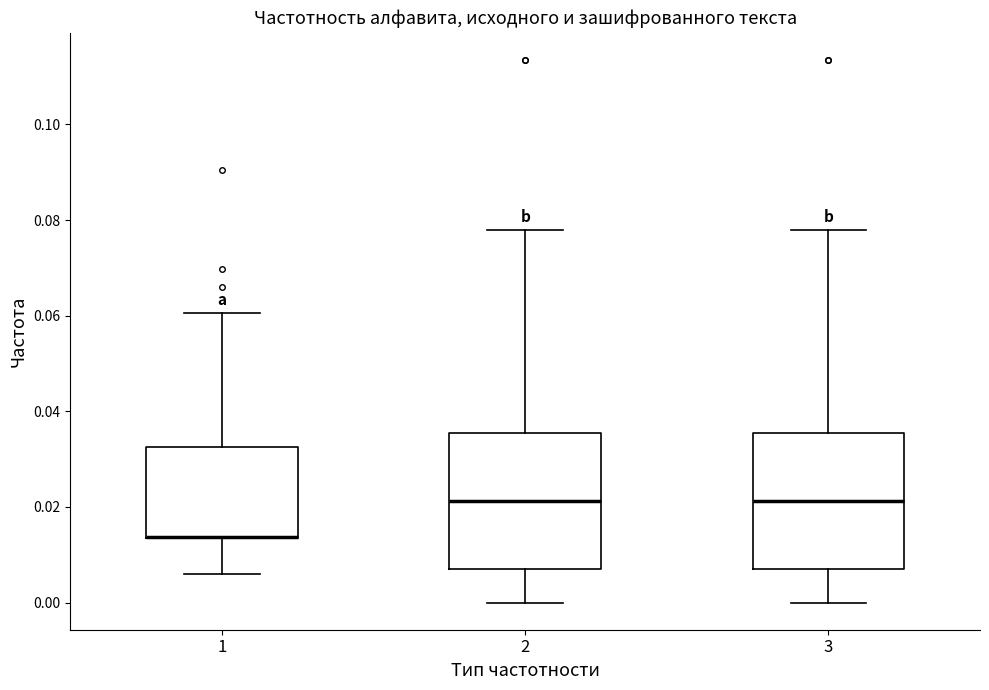

Where is the lower edge of the box at x = 3 on the y-axis? The values are not printed on the chart, so give them approximately, as read against the axis.

0.008